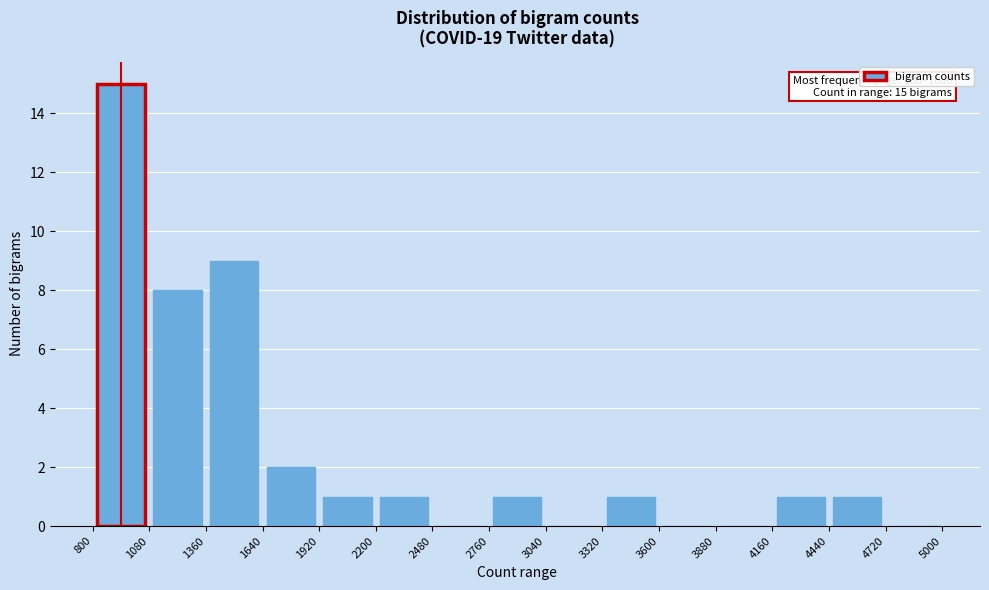

Which range on the x-axis has the tallest bar?

800 to 1080